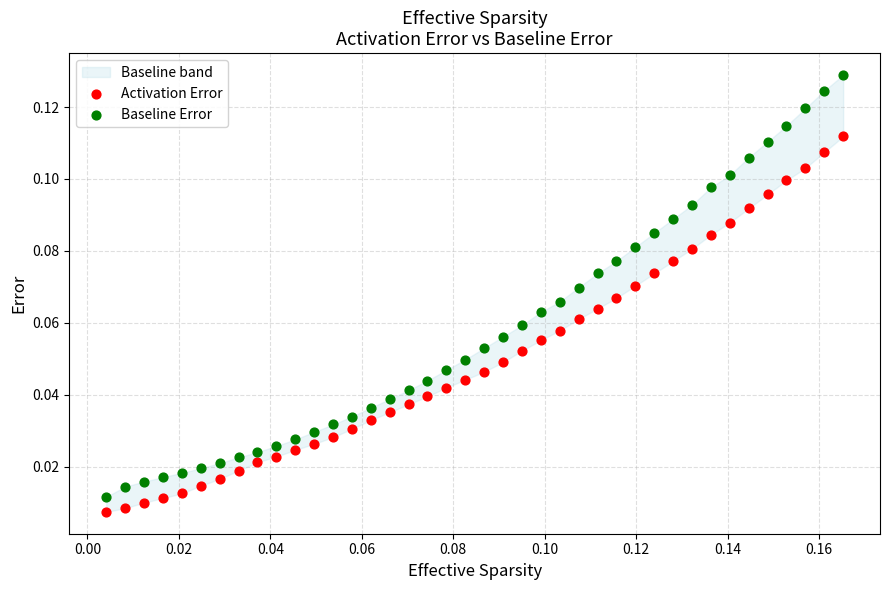

Which series has the widest spread of Y values?

Baseline Error